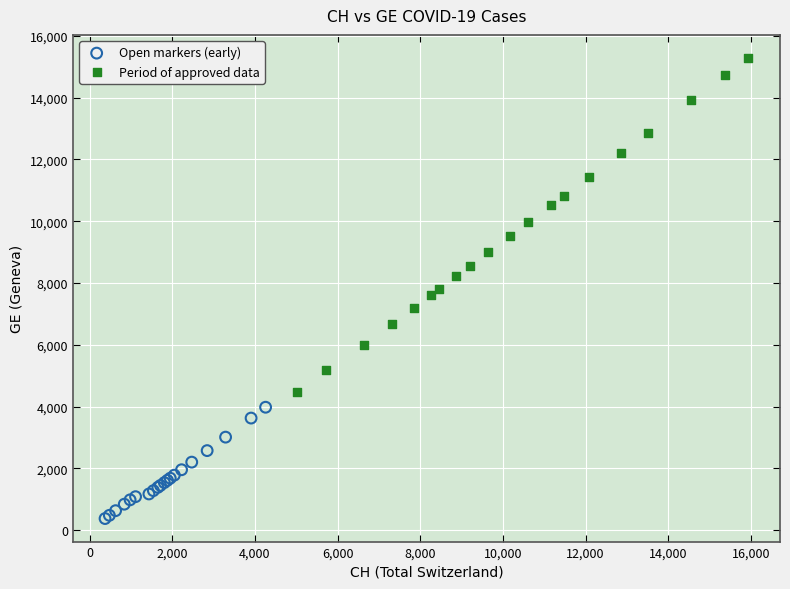

Which series reaches the minimum Y coordinate?

Open markers (early)